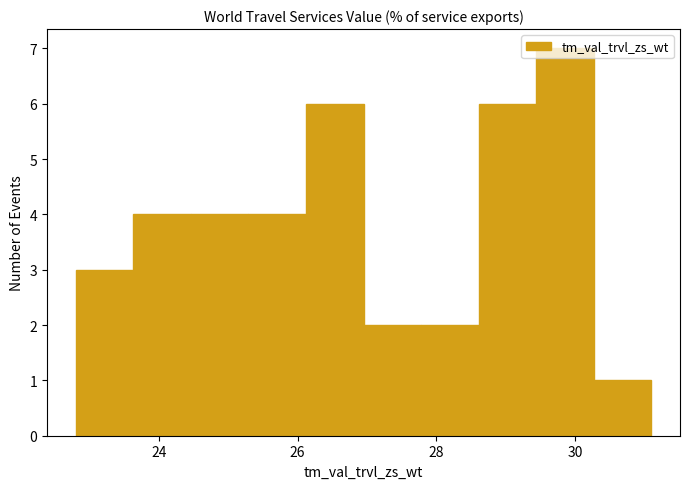

Over which range of the x-axis is the bar tallest?

29.4 to 30.2